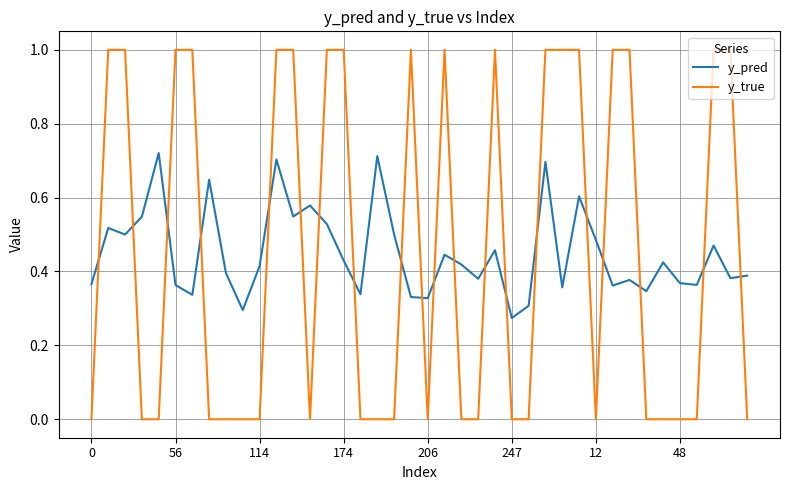

What is the greatest value displayed?

1.0